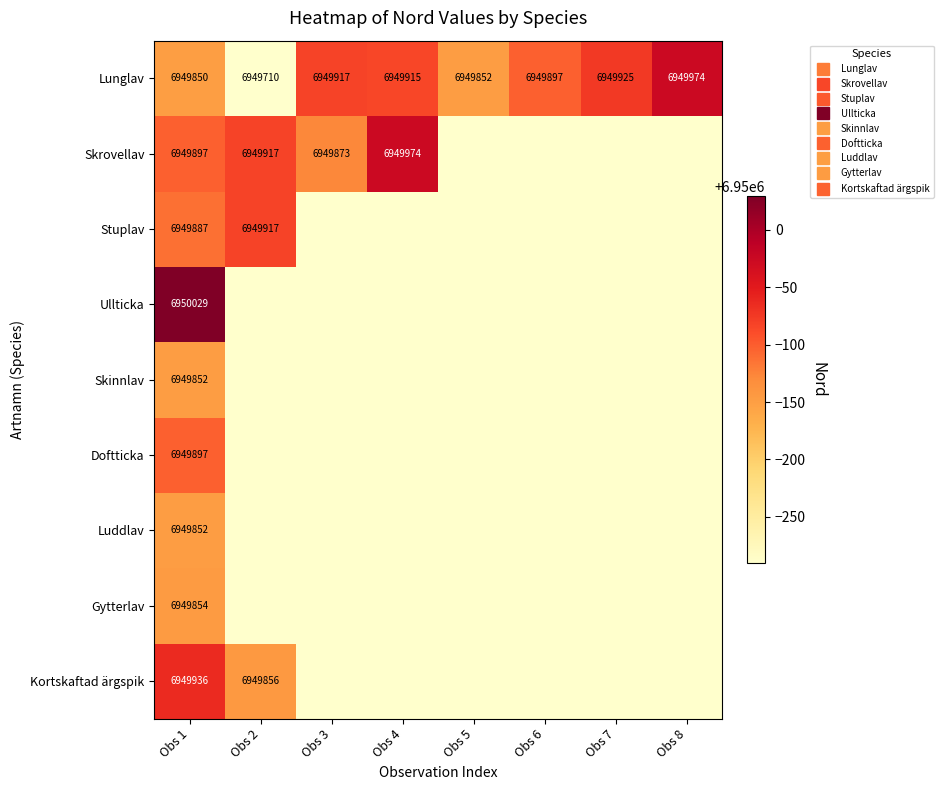

The value of Ullticka at Obs 3 is 6949710. True or false?

True